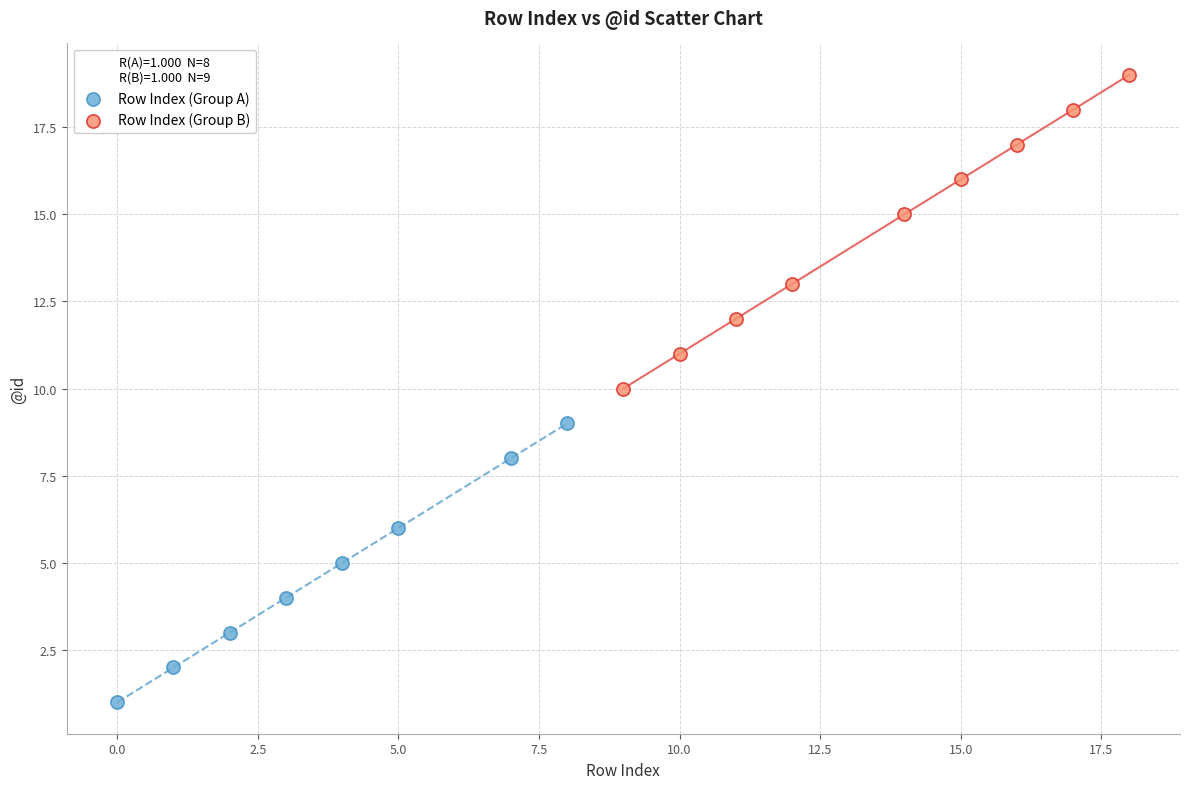

Which series contains the lowest Y value?

Row Index (Group A)